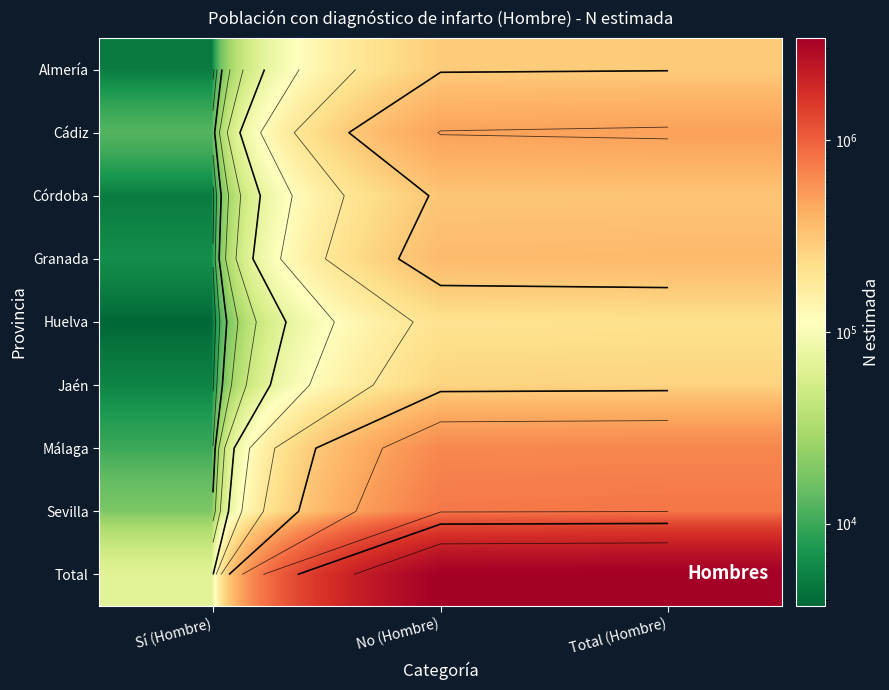

What is the sum of all Almería values?

587522